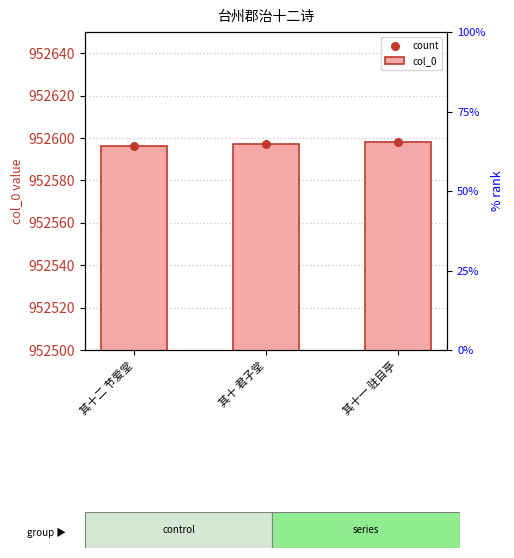

Which series has the largest total across all categories?

col_0